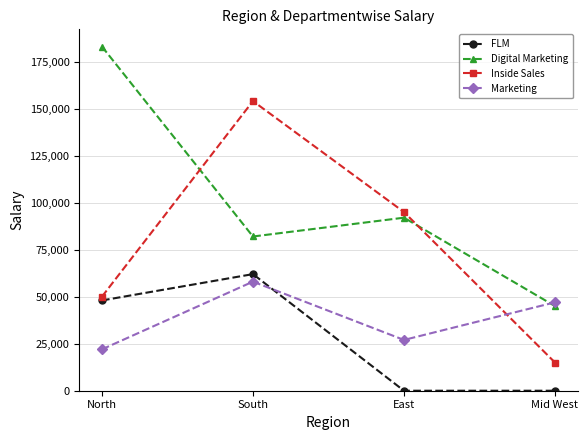

What is the maximum value for FLM?

62000